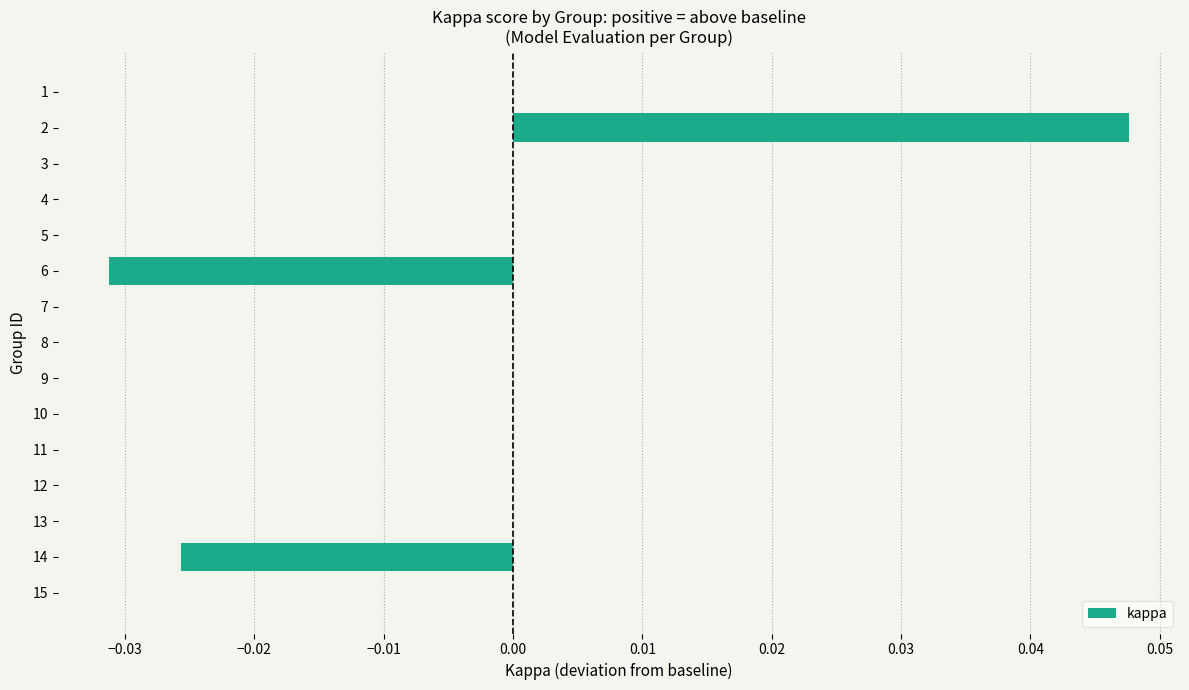

How many series are shown in this chart?

1